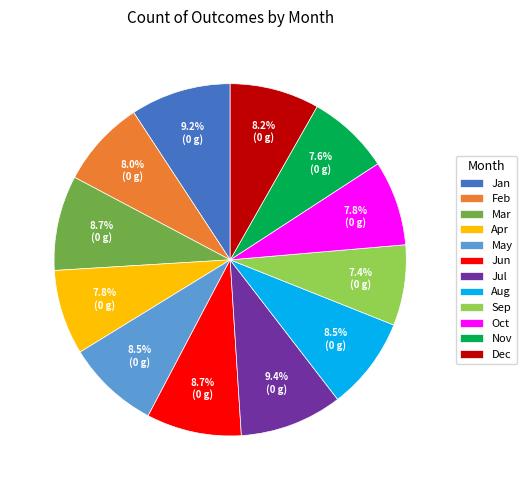

Approximately how many times larger is the value at Jan compared to Nov?

1.2